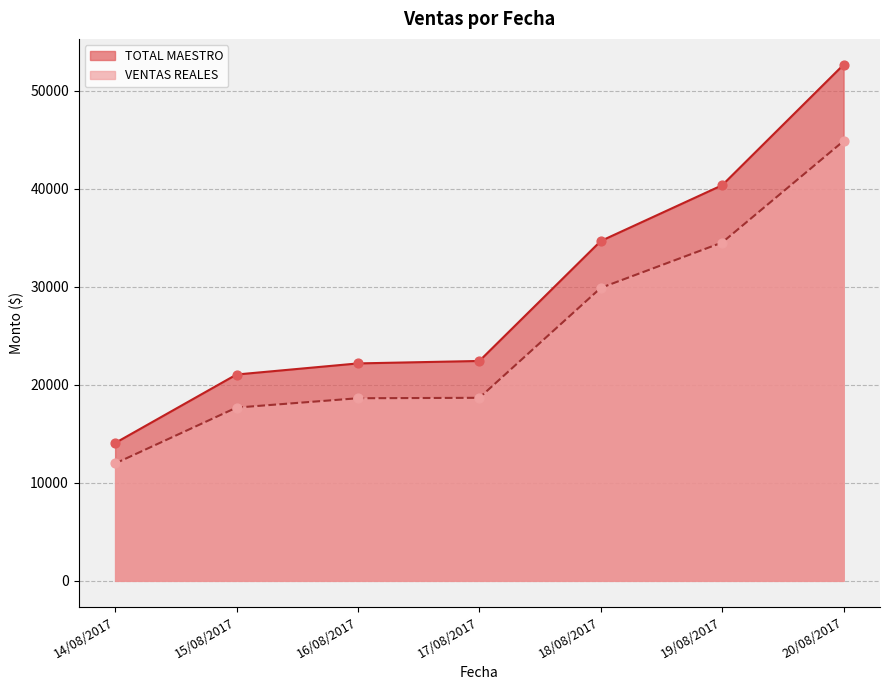

At which category is the sum across all series the highest?

20/08/2017